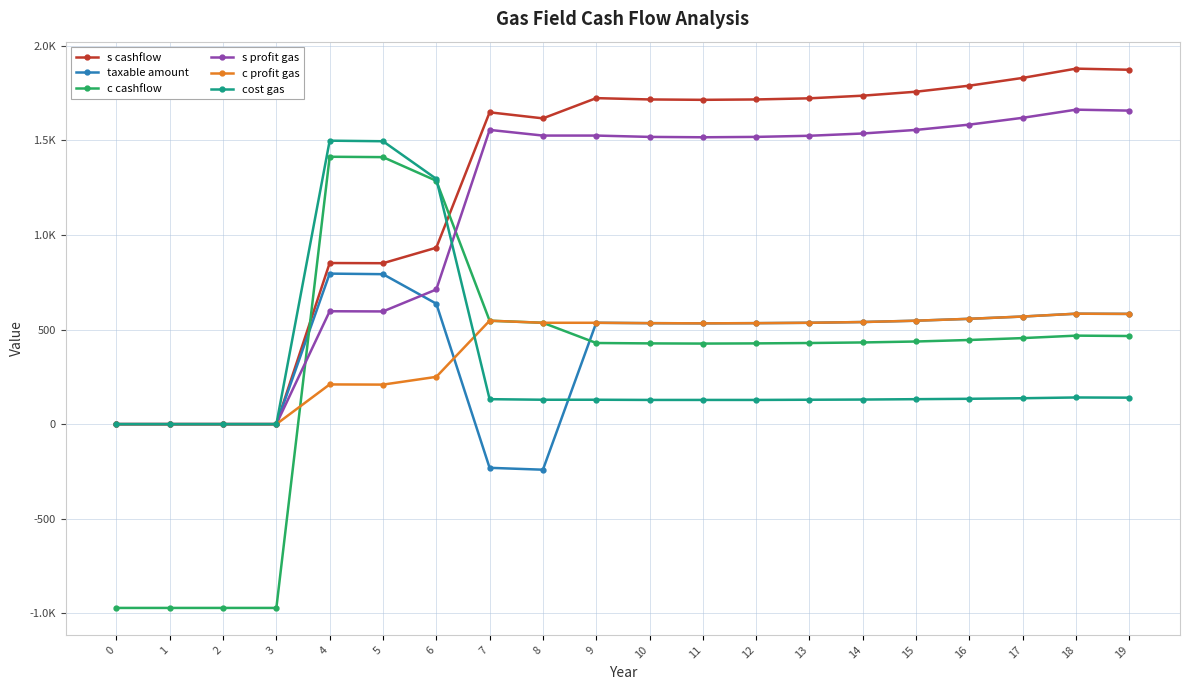

Is this an area chart (filled region under the line)?

No